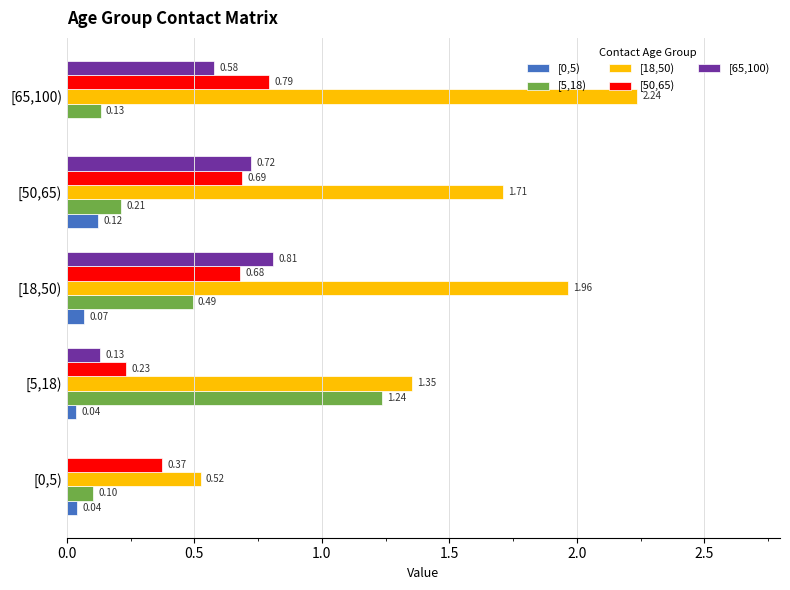

Between [0,5) and [65,100), which series saw the biggest shift?

[18,50)